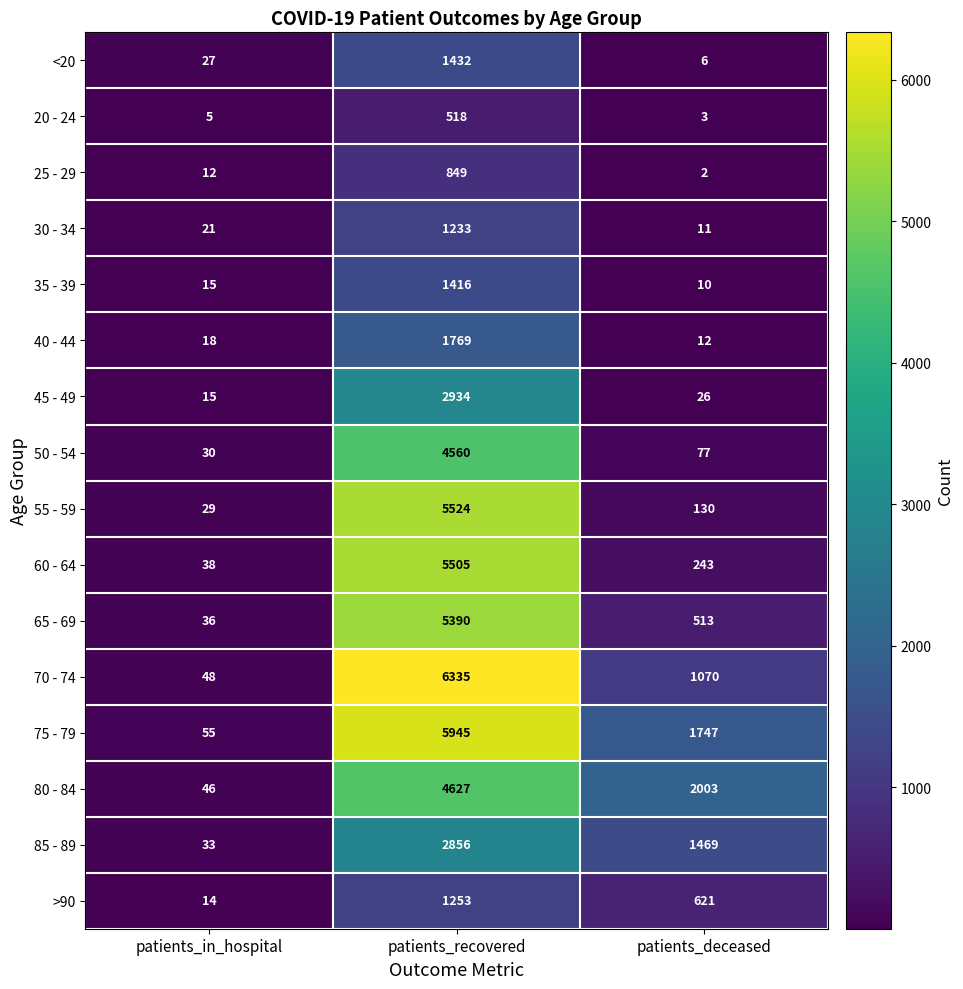

What value does the 35 - 39 series have at patients_in_hospital, to the nearest 10?

20